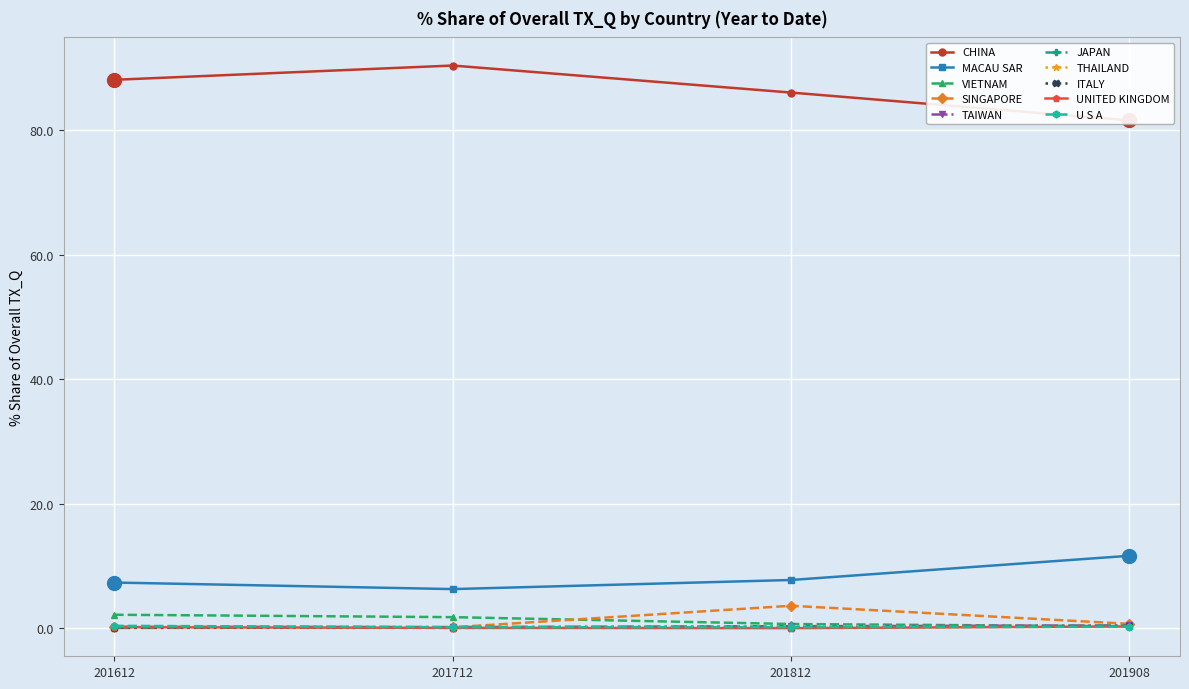

Which label corresponds to the smallest value in the chart?

UNITED KINGDOM